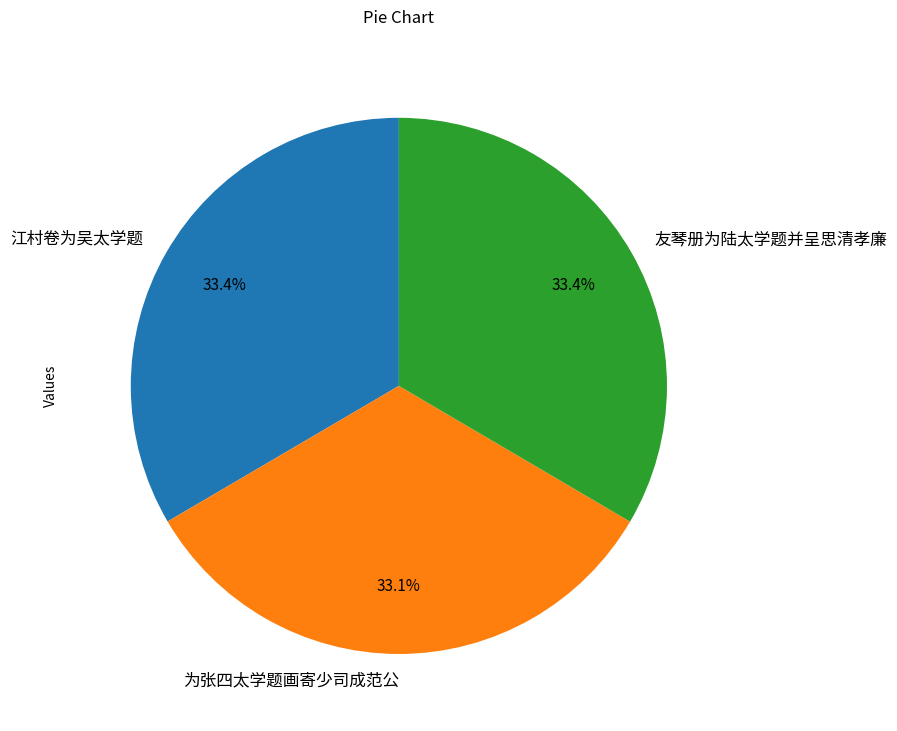

What is the total percentage of 友琴册为陆太学题并呈思清孝廉 and 江村卷为吴太学题?

66.9%